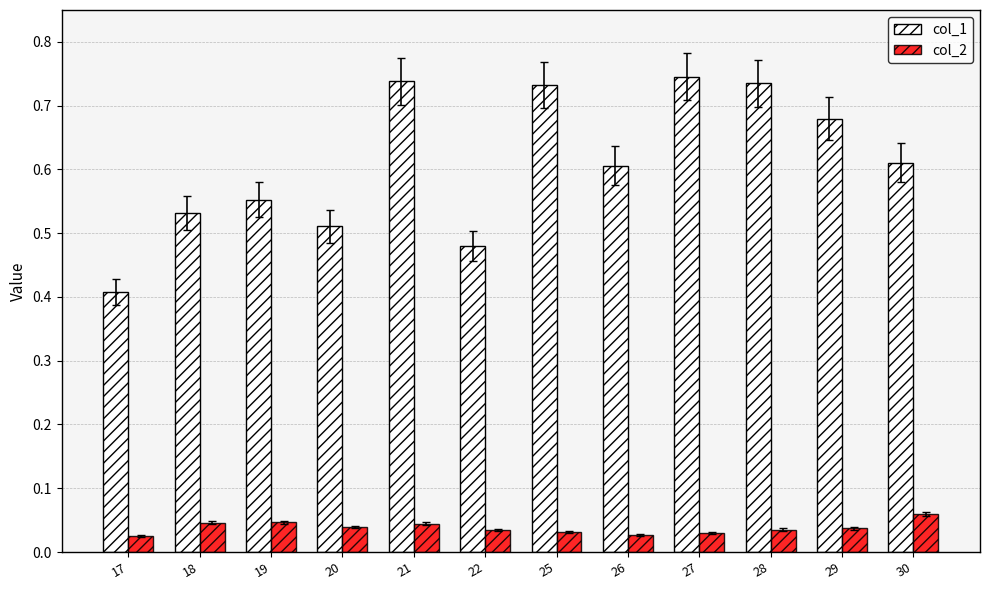

Are the bars horizontal?

No